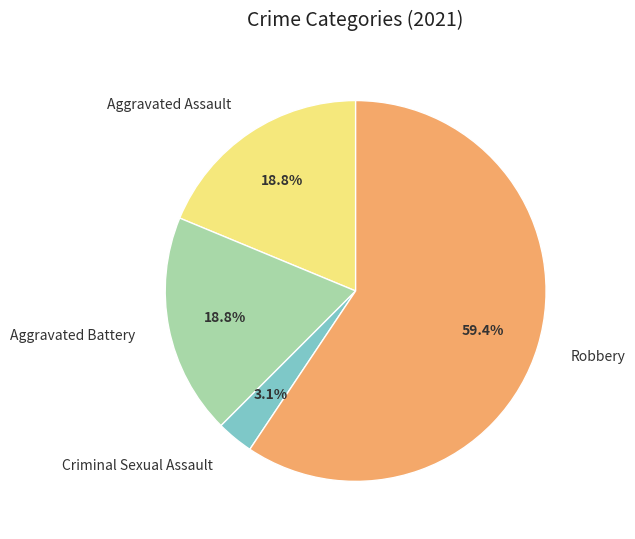

Between Robbery and Criminal Sexual Assault, which is larger?

Robbery